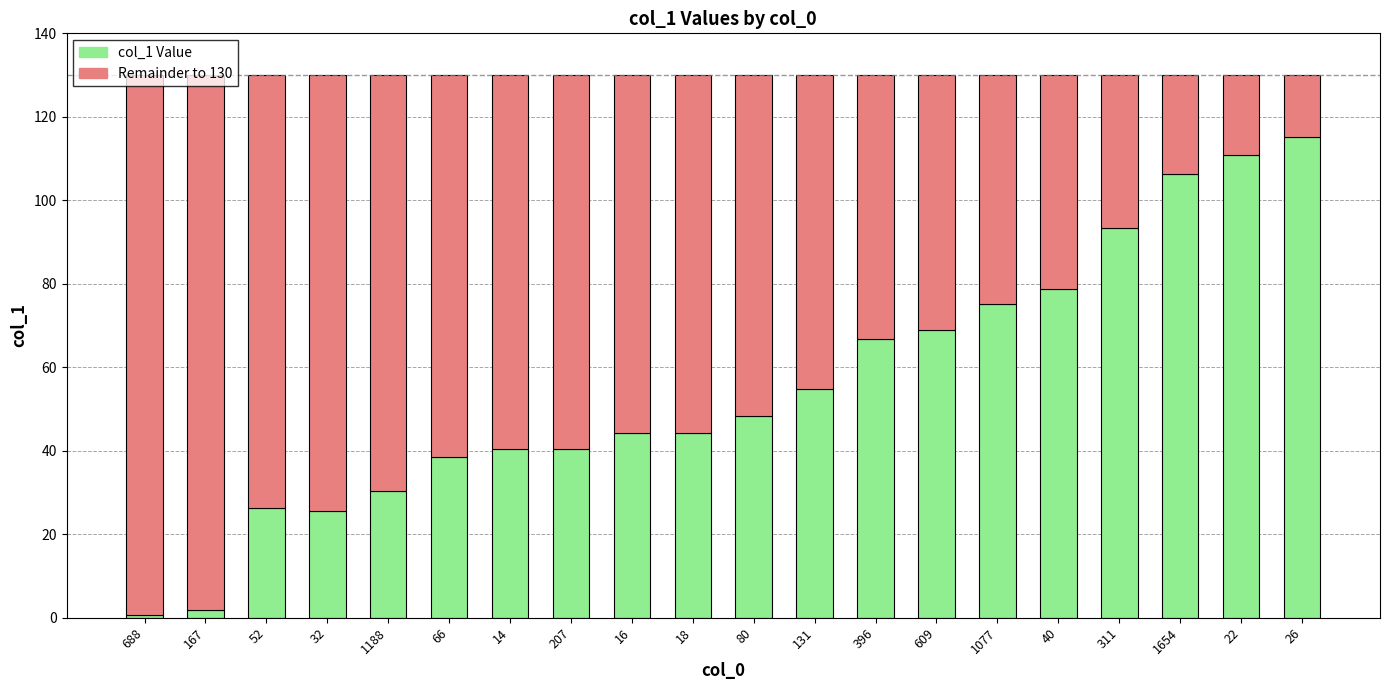

What is the total value across all series at 16?

130.0